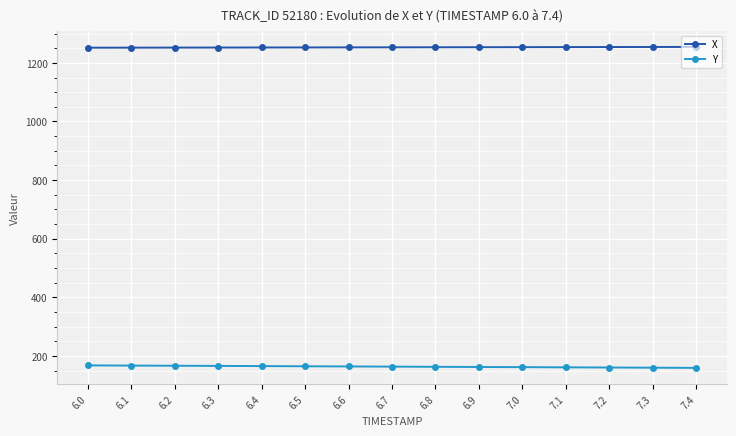

What is the value of the Y point at the 6th from the left?

165.6